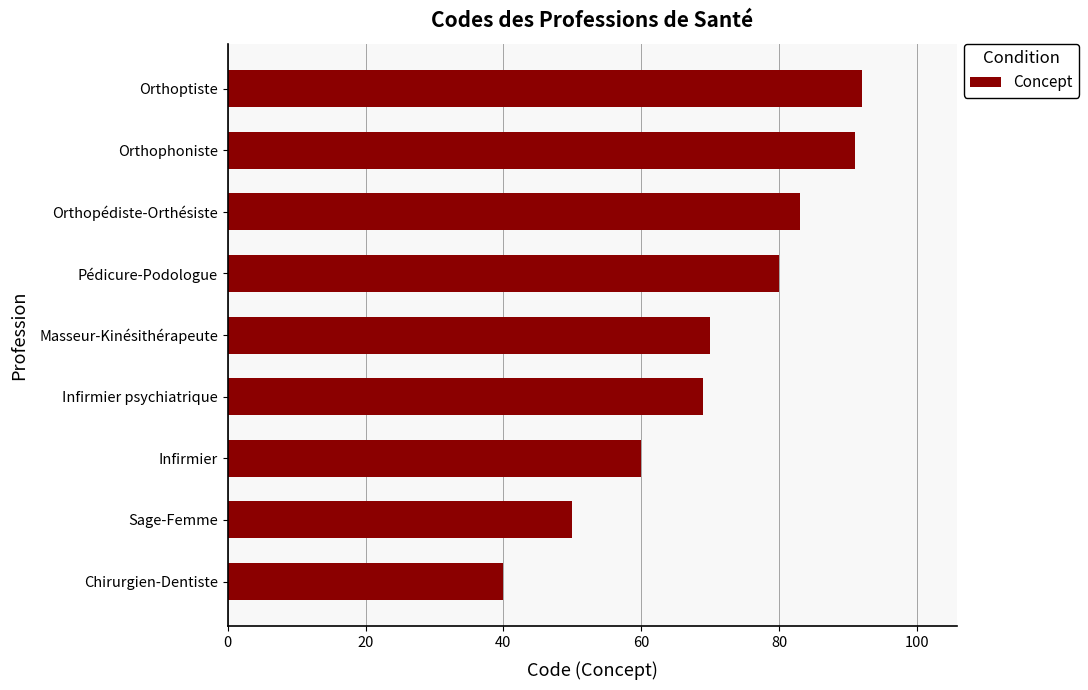

Rank the categories by value from lowest to highest.

Chirurgien-Dentiste, Sage-Femme, Infirmier, Infirmier psychiatrique, Masseur-Kinésithérapeute, Pédicure-Podologue, Orthopédiste-Orthésiste, Orthophoniste, Orthoptiste